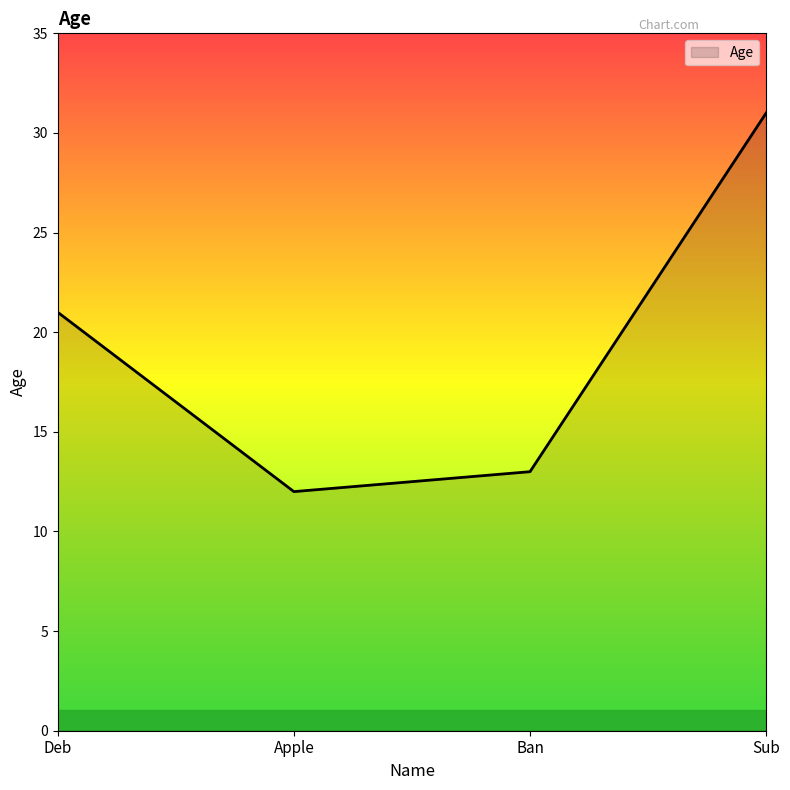

At which label is the value closest to 21?

Deb